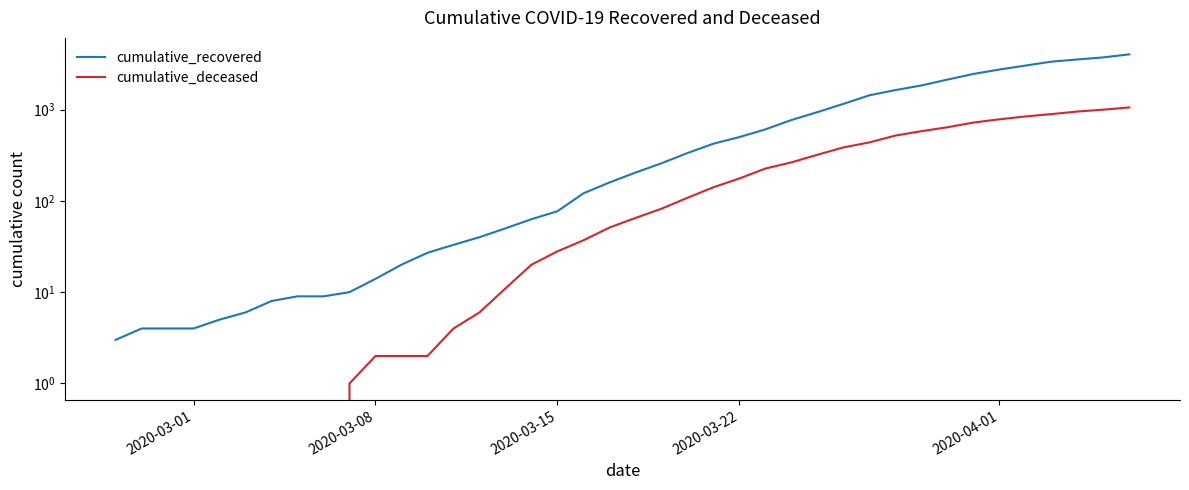

How many categories are shown in the chart?

40